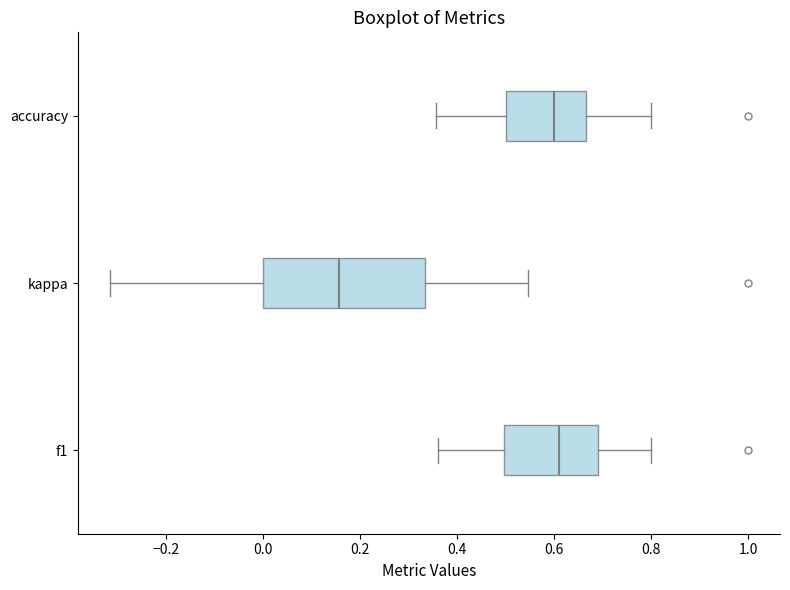

Reading bottom to top, read every box against the x-axis: the position of its median line, the range the box covers, and the ends of its whiskers. The values are not printed on the chart, so give them approximately, as read against the axis.

f1: median 0.62, box 0.50 to 0.70, whiskers 0.36 to 0.80
kappa: median 0.16, box 0.00 to 0.34, whiskers -0.32 to 0.54
accuracy: median 0.60, box 0.50 to 0.66, whiskers 0.36 to 0.80